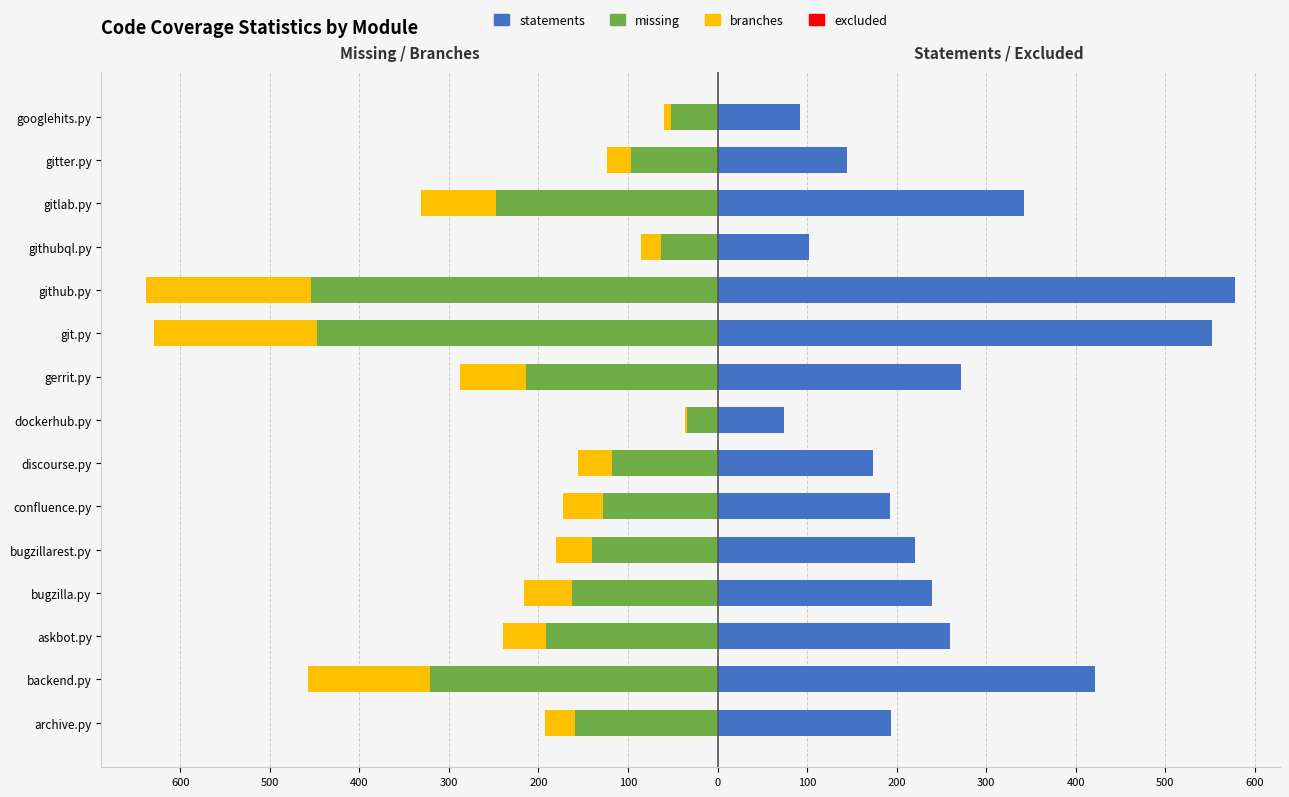

What is the maximum value for excluded?

0.6